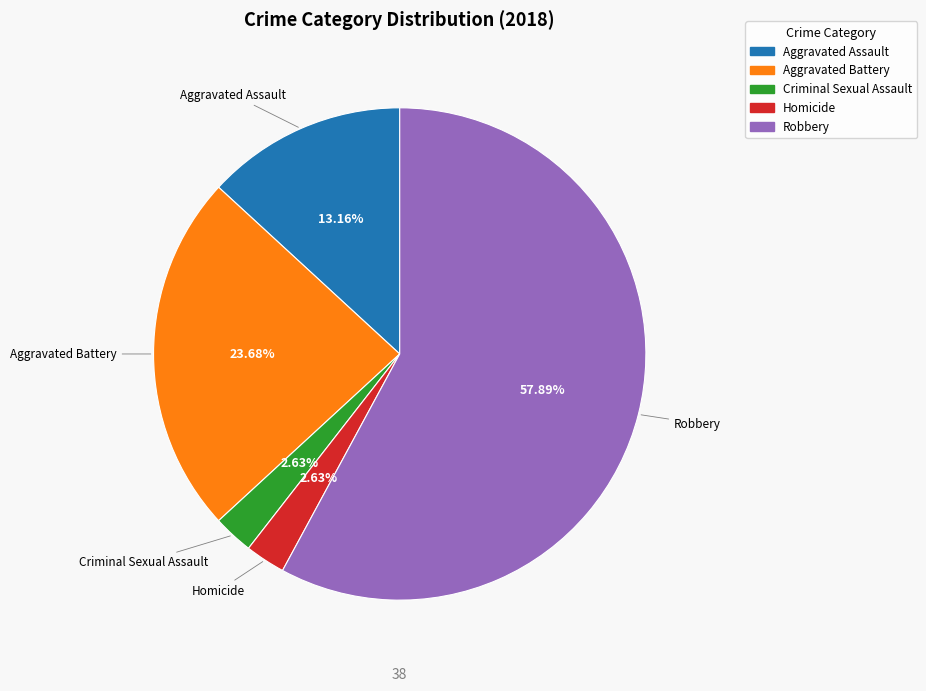

The Homicide slice represents 8% of the pie. True or false?

False